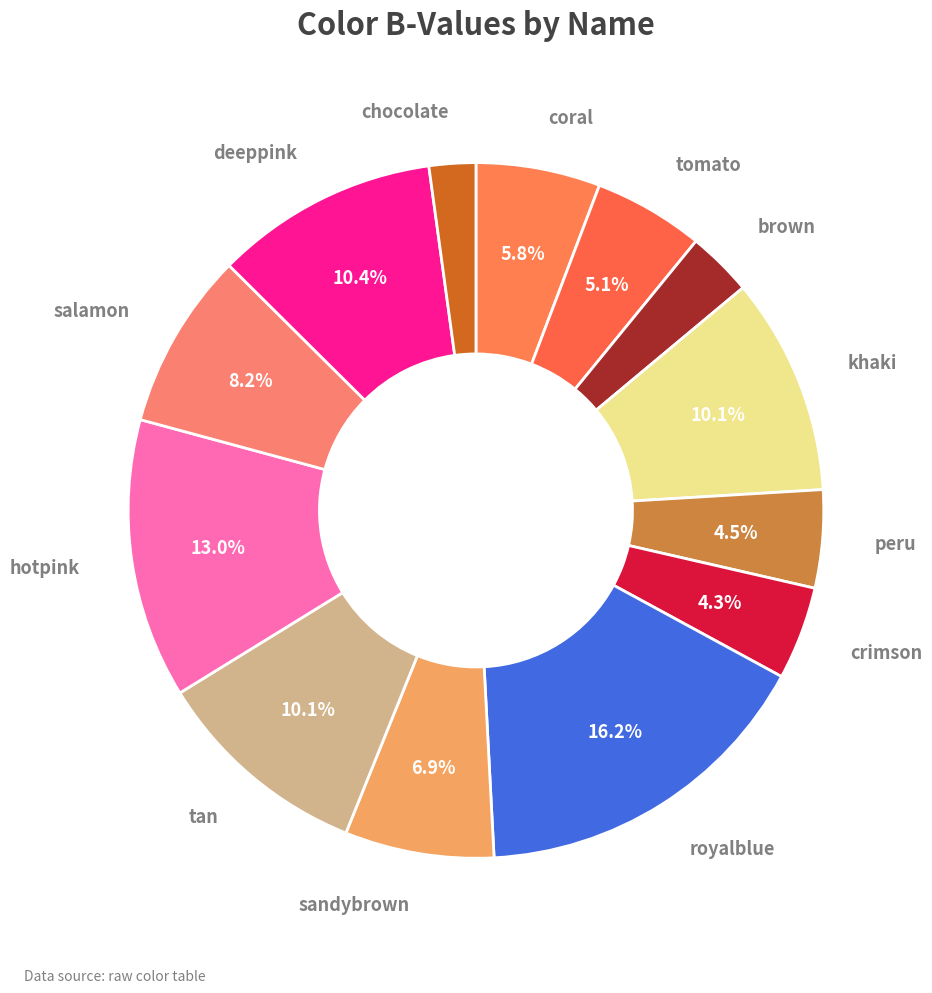

How many slices are in this pie chart?

13